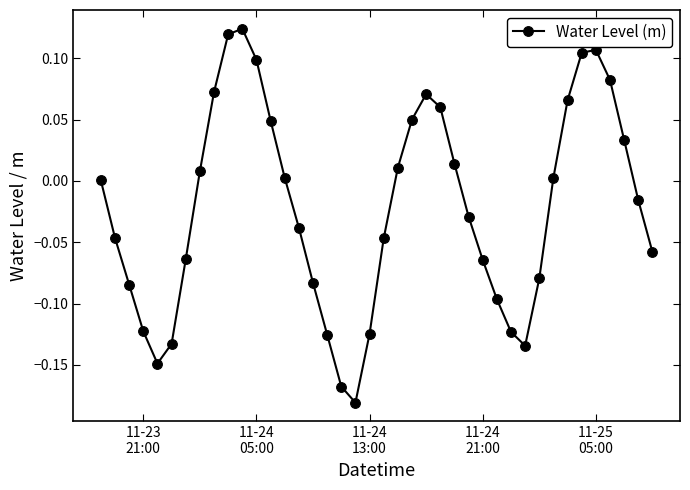

How many data points does each series have?

40